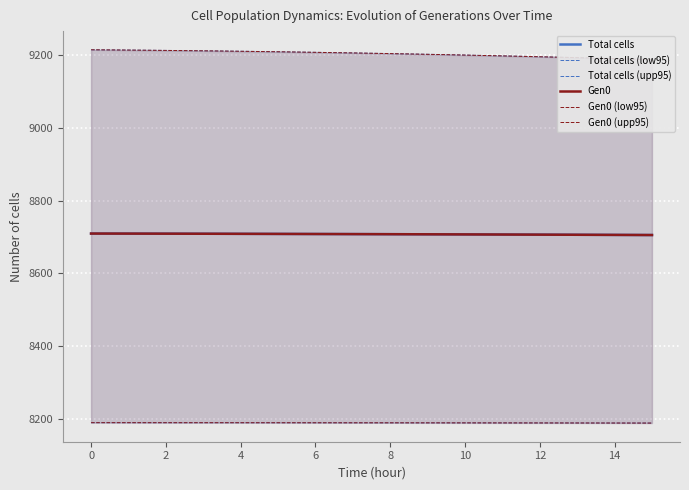

Reading left to right, extract all data points from this chart.

Total cells: 8709.4	8709.3	8709.2	8709.1	8709.1	8709.0	8708.9	8708.7	8708.6	8708.5	8708.4	8708.3	8708.1	8708.0	8707.9	8707.7	8707.6	8707.5	8707.3	8707.2	8707.0	8706.9	8706.7	8706.5	8706.4	8706.2	8706.0	8705.9	8705.7	8705.5	8705.3
Total cells (low95): 8188.5	8188.5	8188.5	8188.5	8188.5	8188.4	8188.4	8188.4	8188.4	8188.4	8188.3	8188.3	8188.3	8188.2	8188.2	8188.2	8188.1	8188.1	8188.1	8188.0	8188.0	8187.9	8187.9	8187.8	8187.8	8187.7	8187.7	8187.6	8187.6	8187.5	8187.5
Total cells (upp95): 9215.5	9215.1	9214.7	9214.2	9213.7	9213.2	9212.6	9212.0	9211.4	9210.7	9210.0	9209.3	9208.5	9207.7	9206.8	9205.9	9205.0	9204.0	9203.0	9202.0	9200.9	9199.8	9198.7	9197.5	9196.3	9195.1	9193.8	9192.5	9191.1	9189.7	9188.3
Gen0: 8709.4	8709.3	8709.2	8709.1	8709.1	8709.0	8708.9	8708.7	8708.6	8708.5	8708.4	8708.3	8708.1	8708.0	8707.9	8707.7	8707.6	8707.5	8707.3	8707.2	8707.0	8706.9	8706.7	8706.5	8706.4	8706.2	8706.0	8705.9	8705.7	8705.5	8705.3
Gen0 (low95): 8188.5	8188.5	8188.5	8188.5	8188.5	8188.4	8188.4	8188.4	8188.4	8188.4	8188.3	8188.3	8188.3	8188.2	8188.2	8188.2	8188.1	8188.1	8188.1	8188.0	8188.0	8187.9	8187.9	8187.8	8187.8	8187.7	8187.7	8187.6	8187.6	8187.5	8187.4
Gen0 (upp95): 9215.5	9215.1	9214.7	9214.2	9213.7	9213.2	9212.6	9212.0	9211.4	9210.7	9210.0	9209.3	9208.5	9207.7	9206.8	9205.9	9205.0	9204.0	9203.0	9202.0	9200.9	9199.8	9198.7	9197.5	9196.3	9195.1	9193.8	9192.5	9191.1	9189.7	9188.3